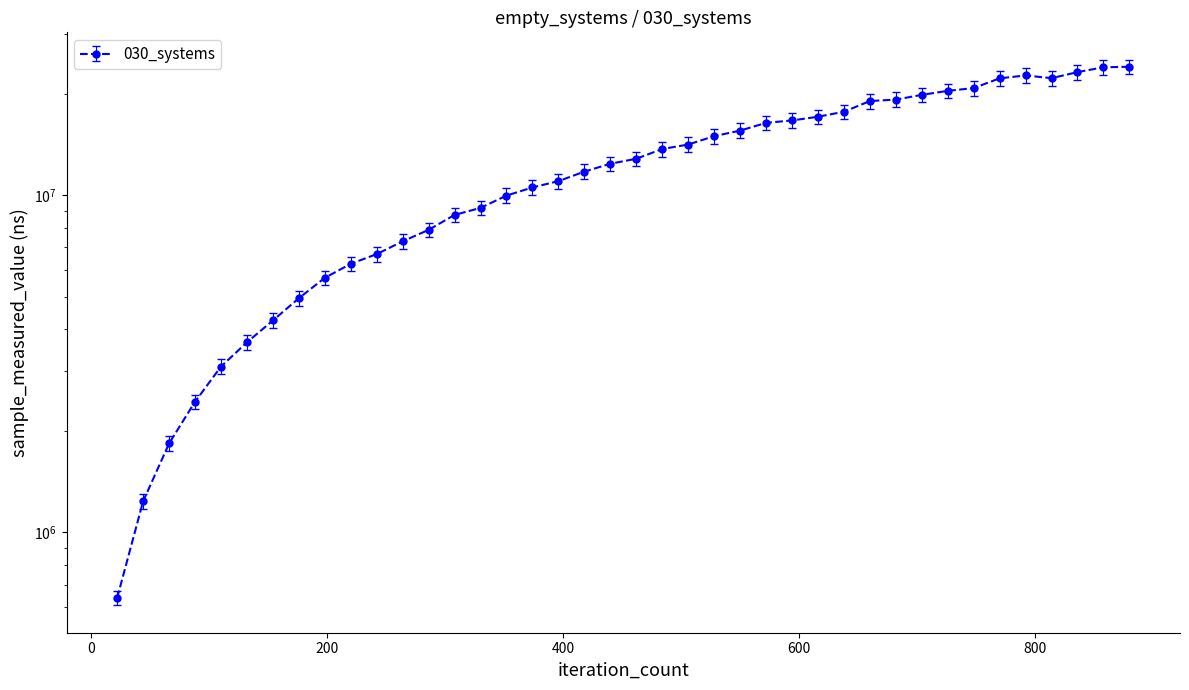

The chart shows a value of 7294100 at 264. True or false?

True